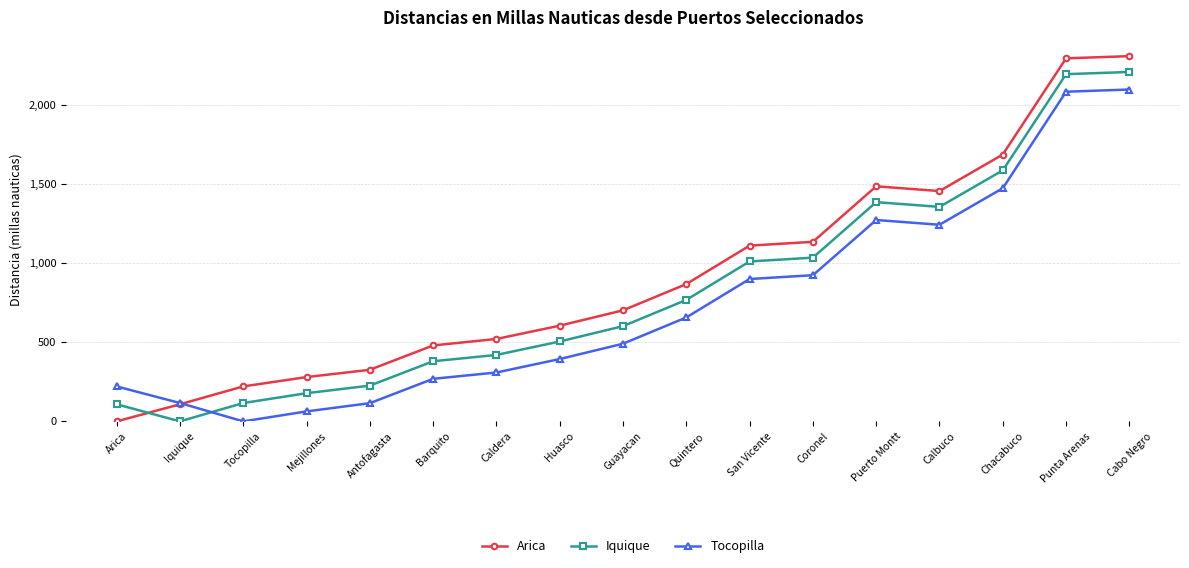

What is the maximum value shown in the chart?

2309